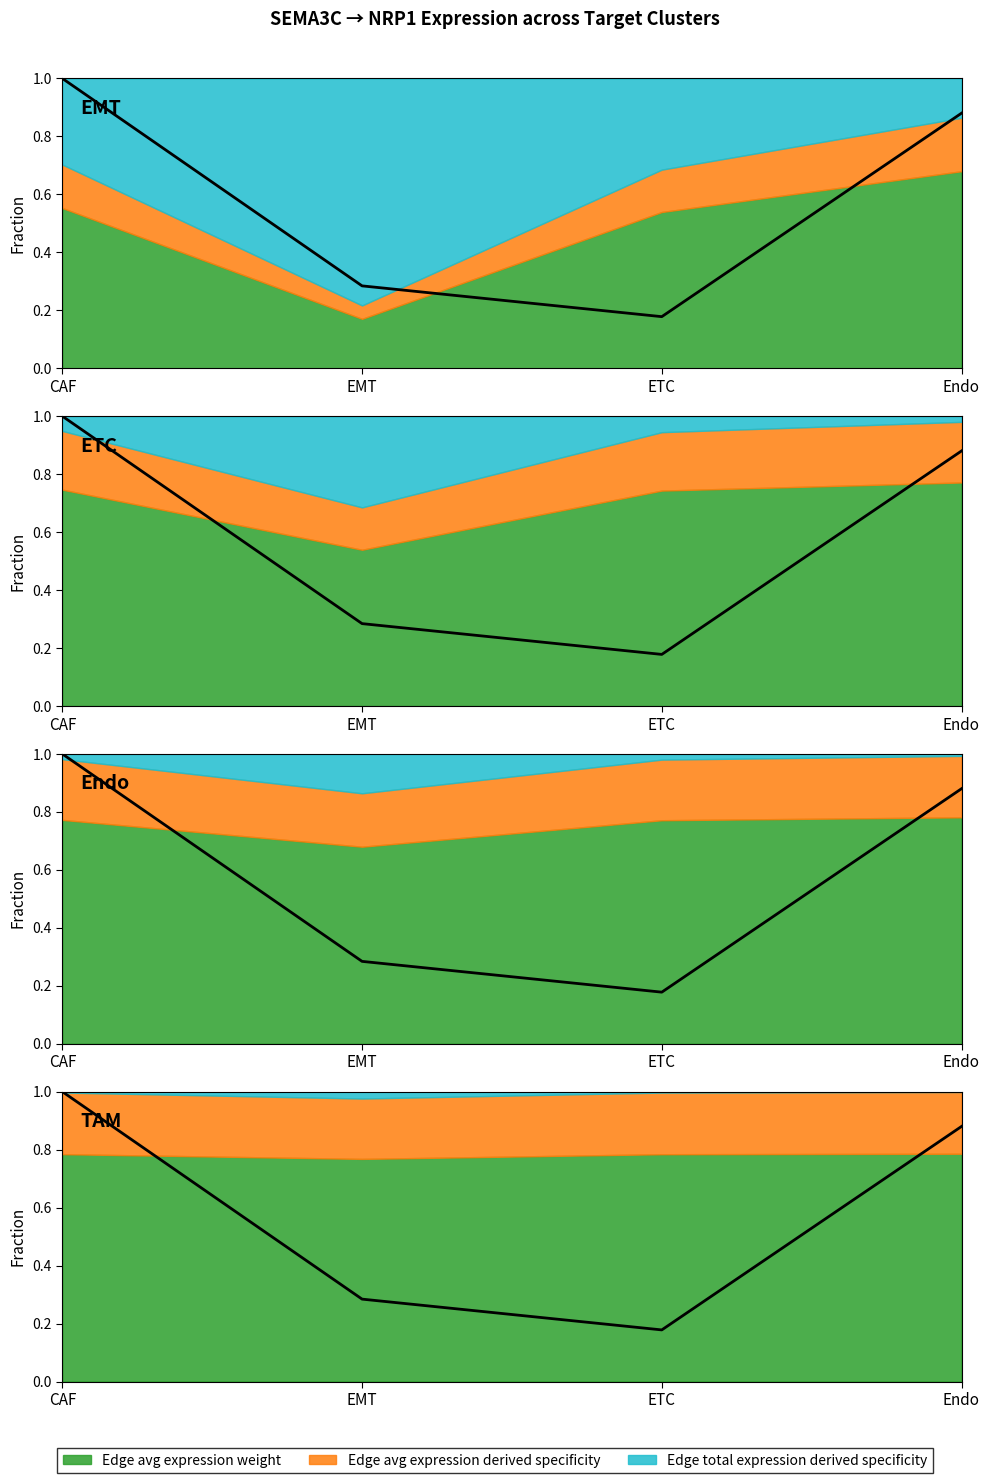

What is the greatest value displayed?

1.0